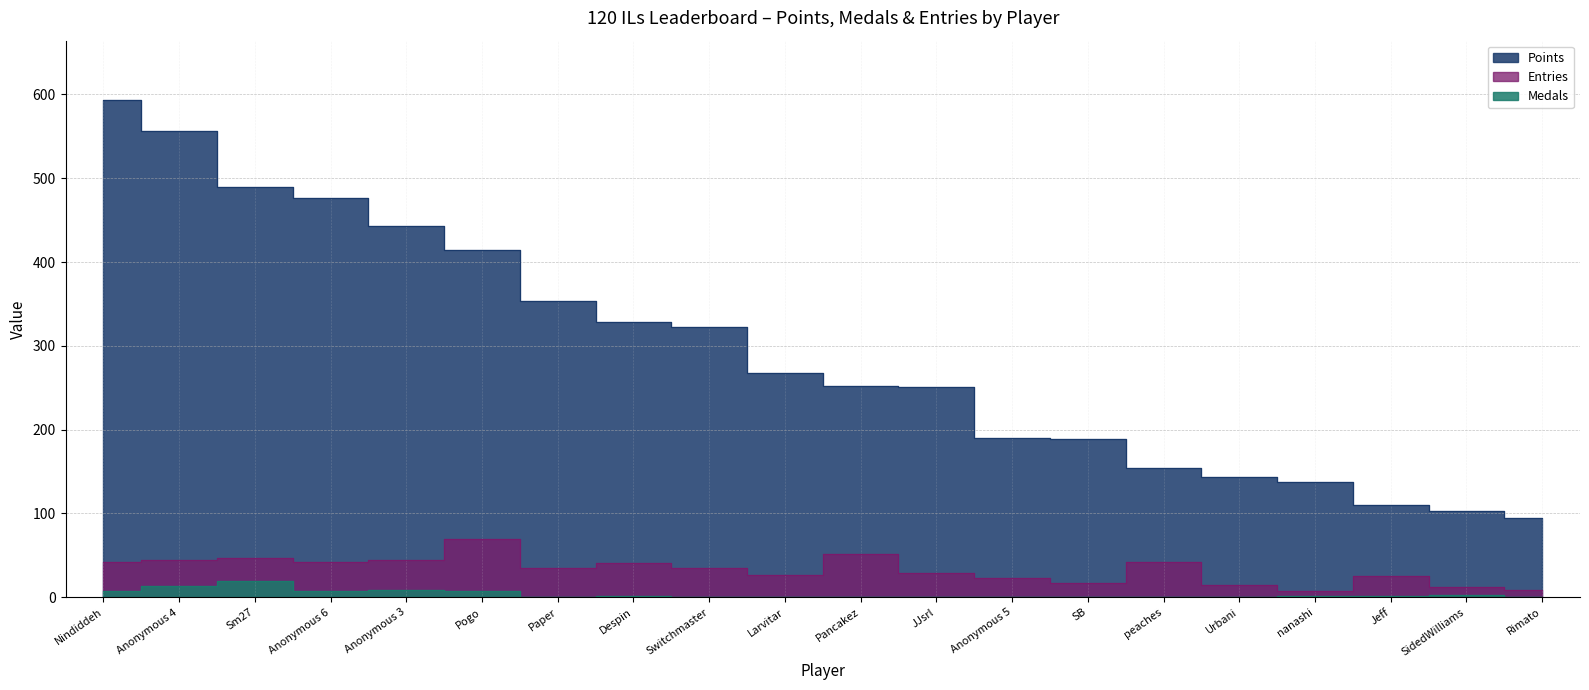

What is the label of the 10th point from the left?

Larvitar